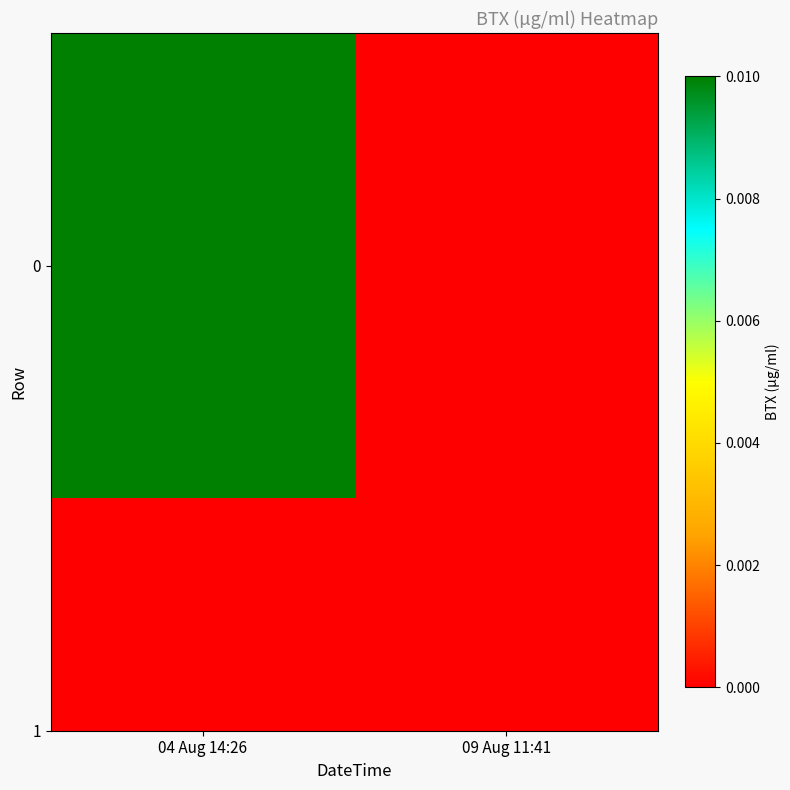

Which has a higher value, 09 Aug 11:41 or 04 Aug 14:26?

04 Aug 14:26